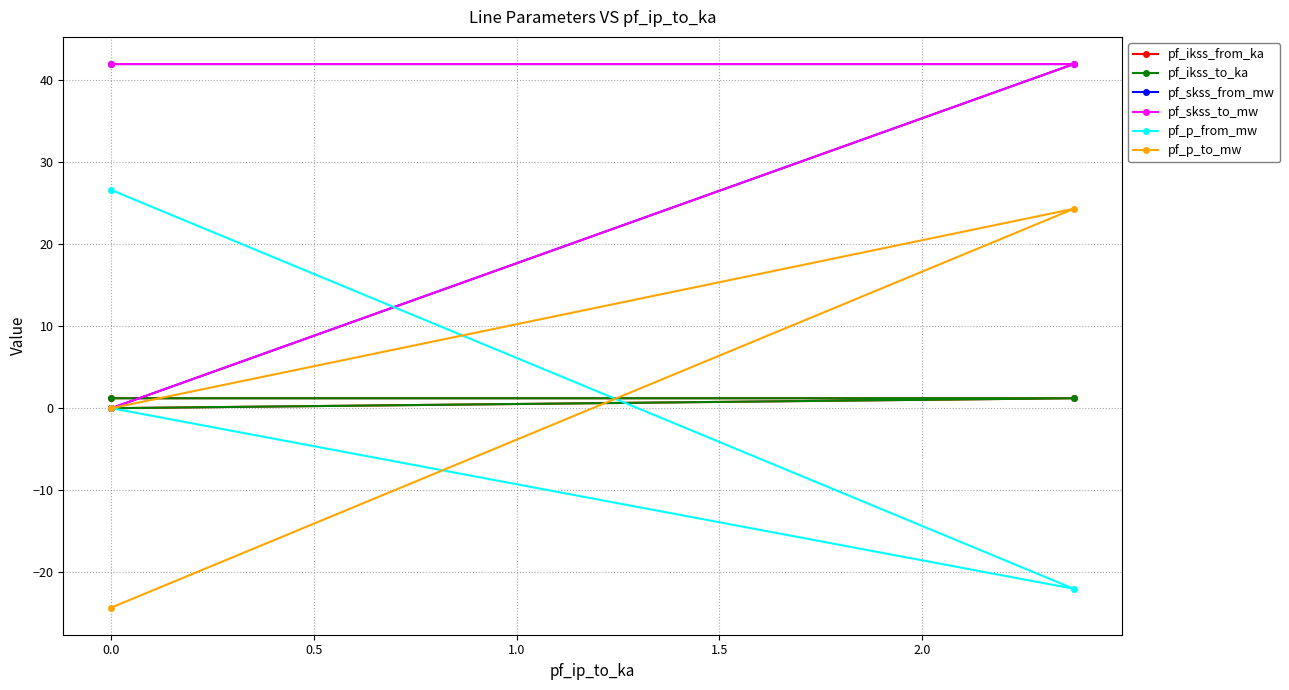

Reading right to left, what are all the values shown in this chart?

pf_ikss_from_ka: 0.0	1.2	1.2
pf_ikss_to_ka: 0.0	1.2	1.2
pf_skss_from_mw: 0.0	42.0	42.0
pf_skss_to_mw: 0.0	42.0	42.0
pf_p_from_mw: 0.0	-22.0	26.6
pf_p_to_mw: 0.0	24.3	-24.3